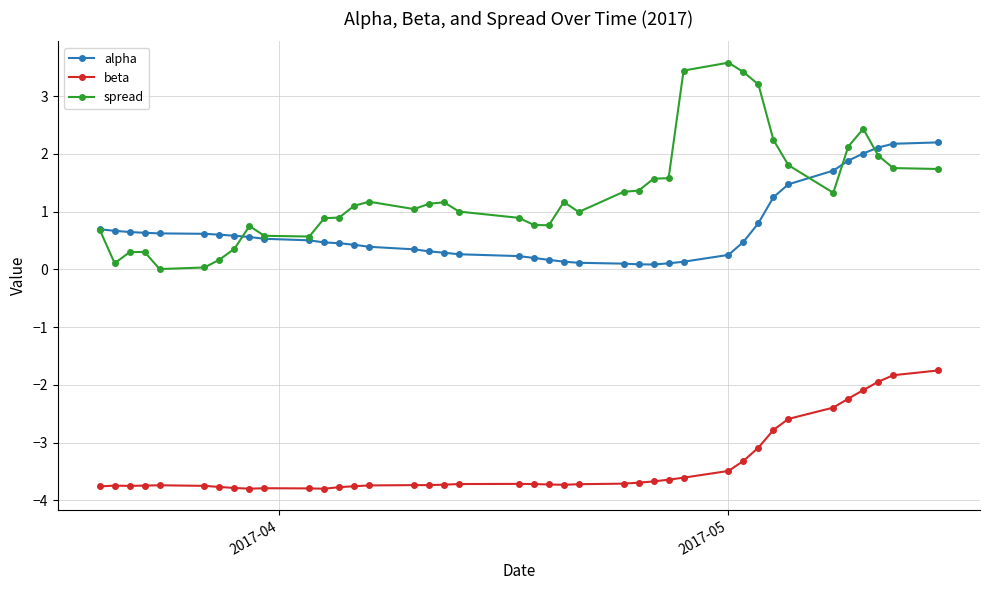

Is this an area chart (filled region under the line)?

No